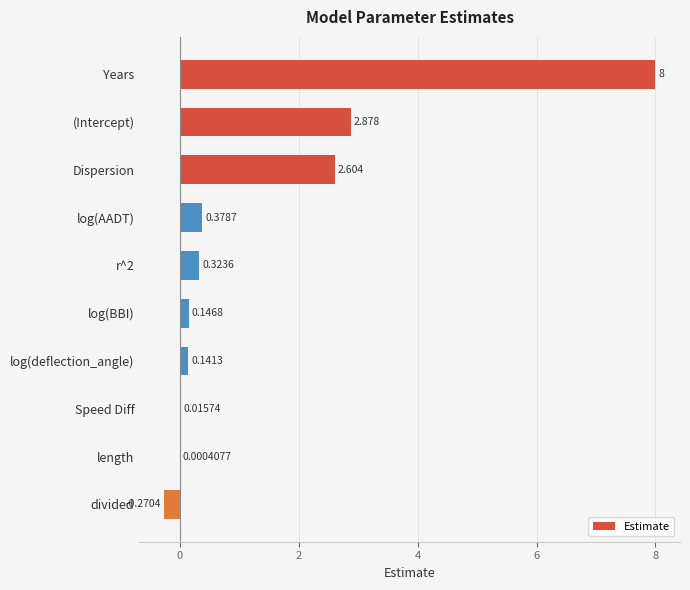

Which has a higher value, r^2 or log(AADT)?

log(AADT)